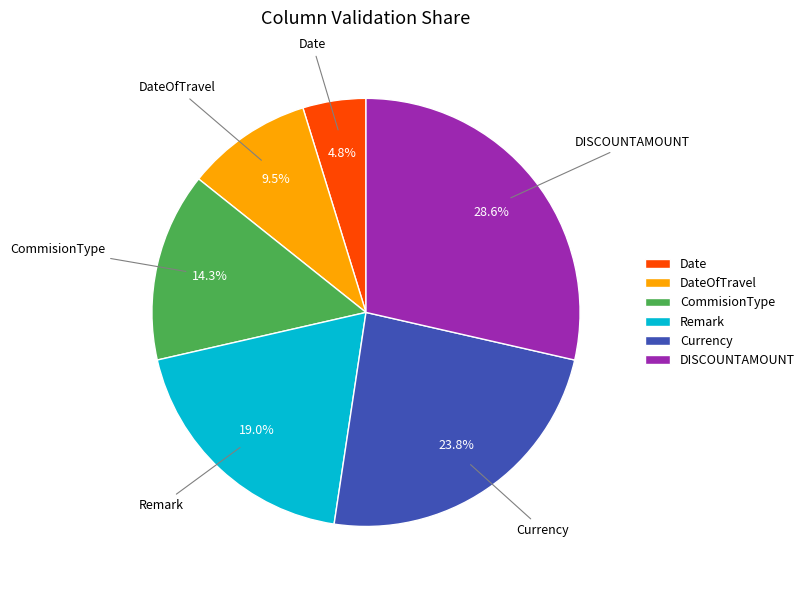

Does CommisionType account for over 50% of the chart?

No